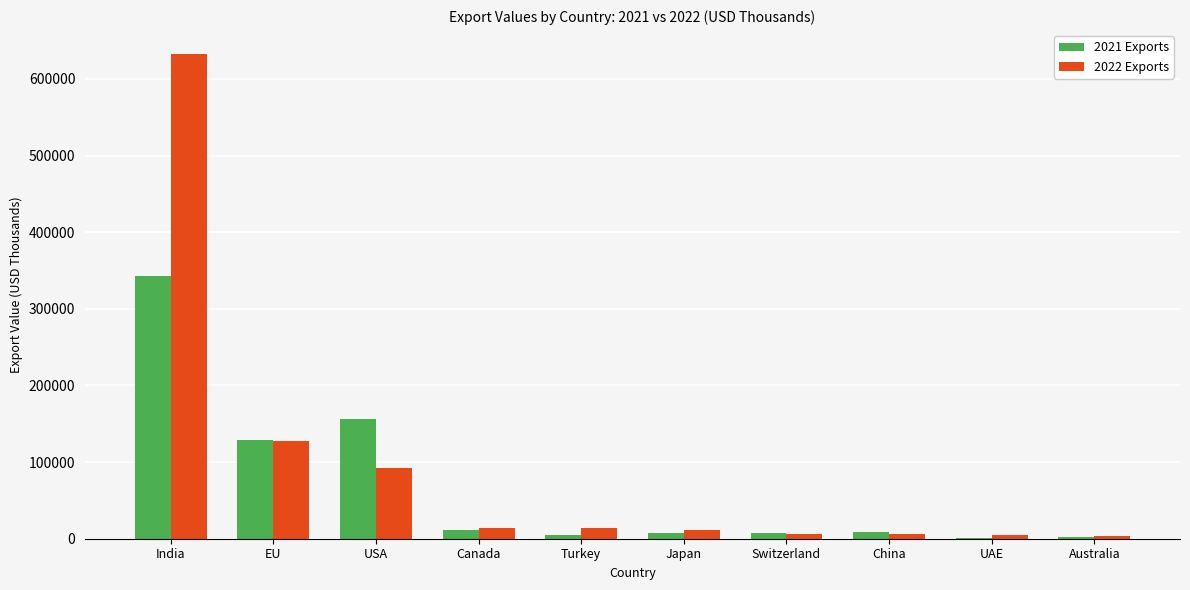

At which label does 2022 Exports reach its peak?

India